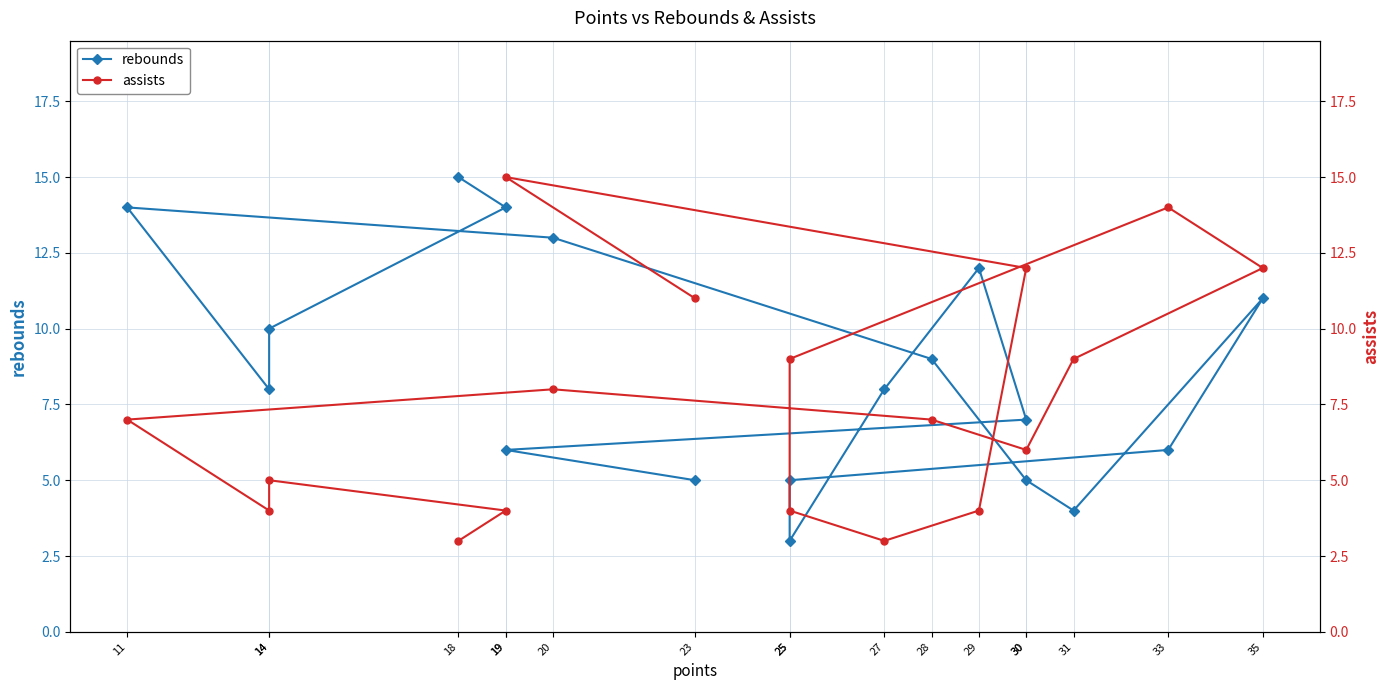

How many values in the assists series exceed 7?

8